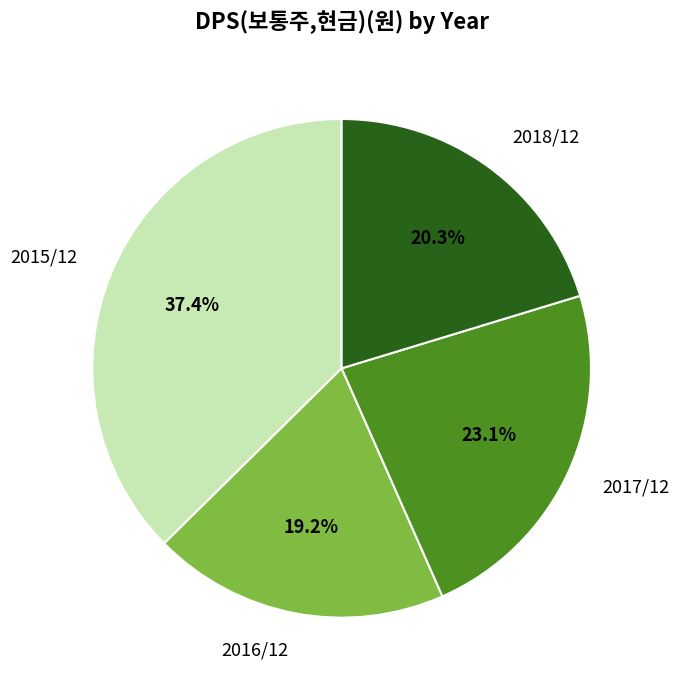

To the nearest percent, what is the difference between the 2017/12 and 2018/12 slice percentages?

3%